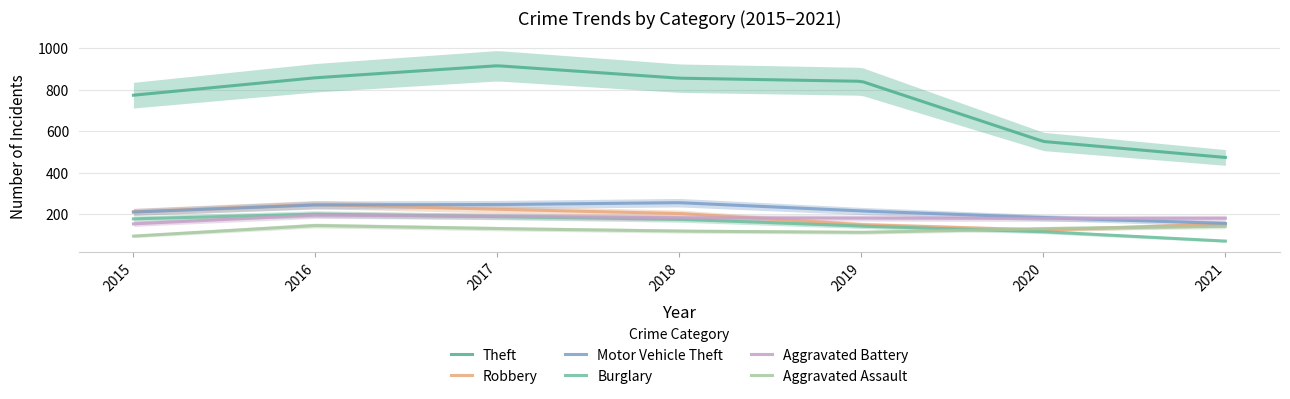

Does the chart have visible grid lines?

Yes